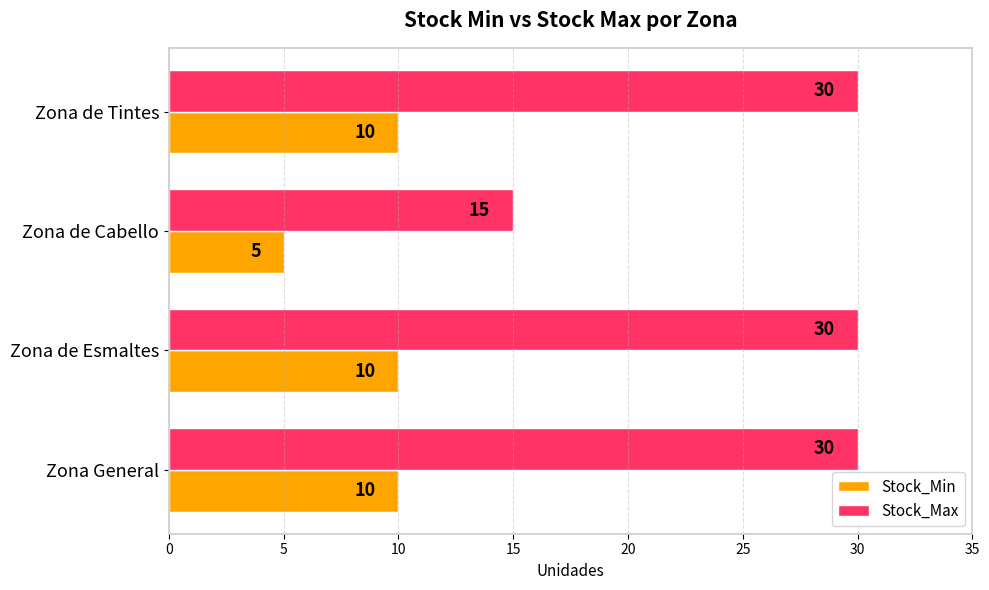

Between Zona de Cabello and Zona General, which series saw the biggest shift?

Stock_Max